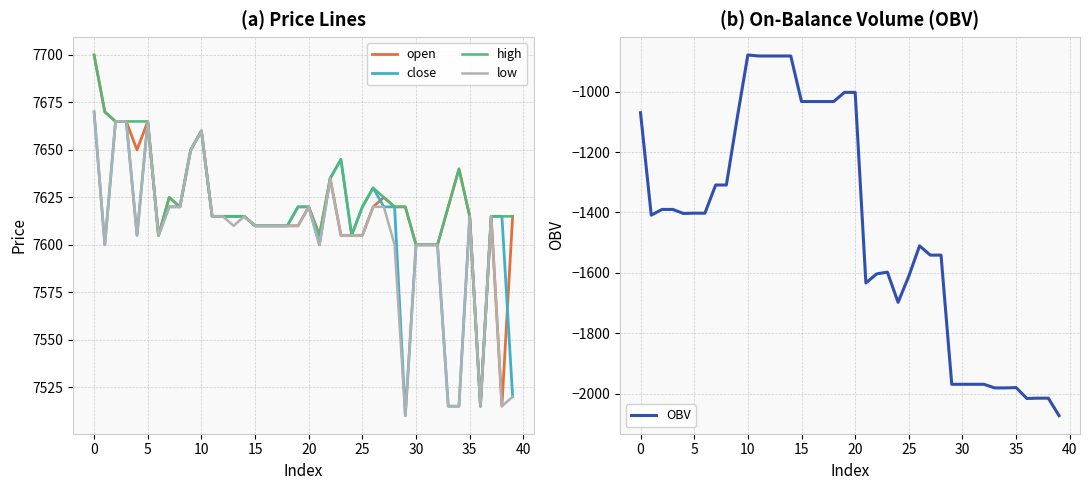

What is the smallest value displayed?

-2073.3